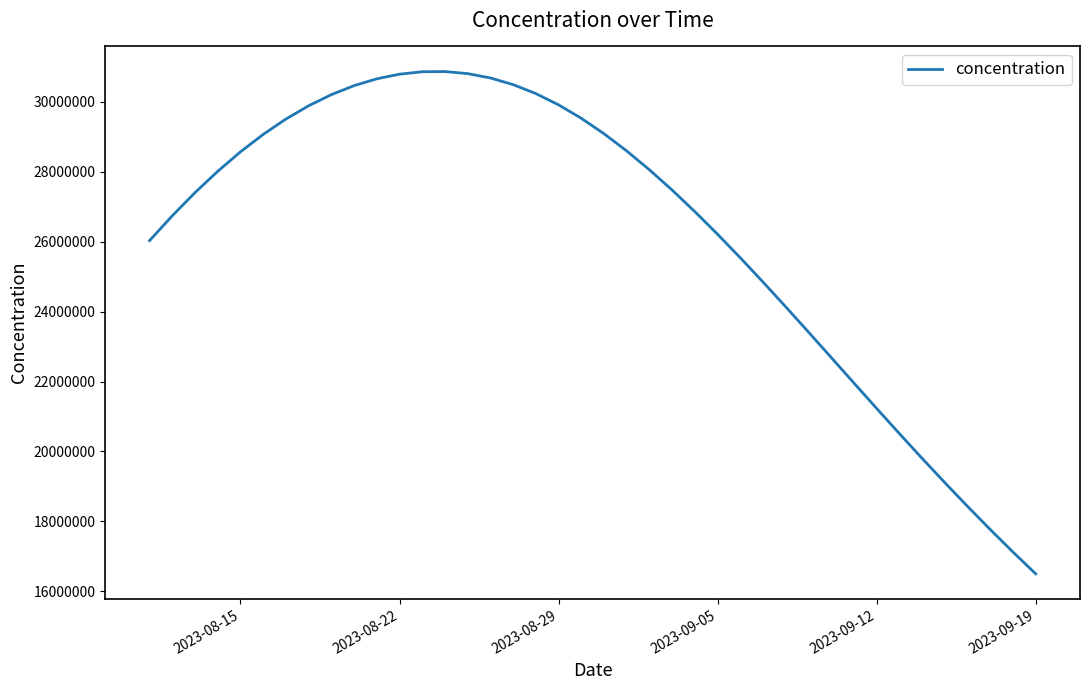

What is the smallest value displayed?

16502227.8